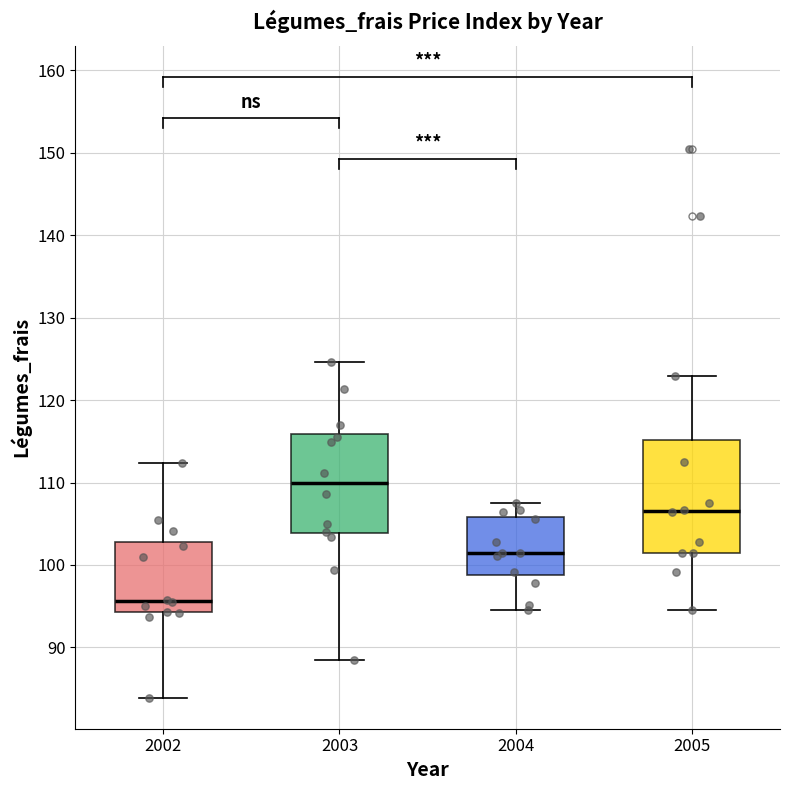

Reading left to right, read every box against the y-axis: the position of its median line, the range the box covers, and the ends of its whiskers. The values are not printed on the chart, so give them approximately, as read against the axis.

2002: median 96, box 94 to 103, whiskers 84 to 112
2003: median 110, box 104 to 116, whiskers 88 to 125
2004: median 101, box 99 to 106, whiskers 95 to 108
2005: median 107, box 101 to 115, whiskers 95 to 123